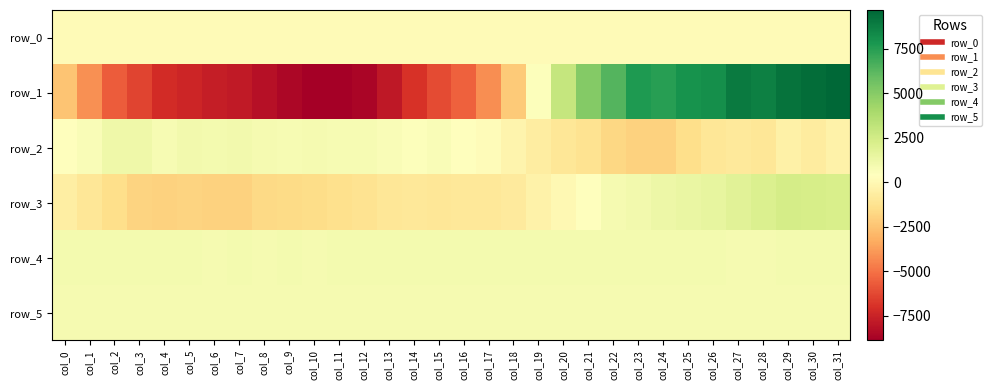

The row_4 series shows 1477.5 at col_25. True or false?

False